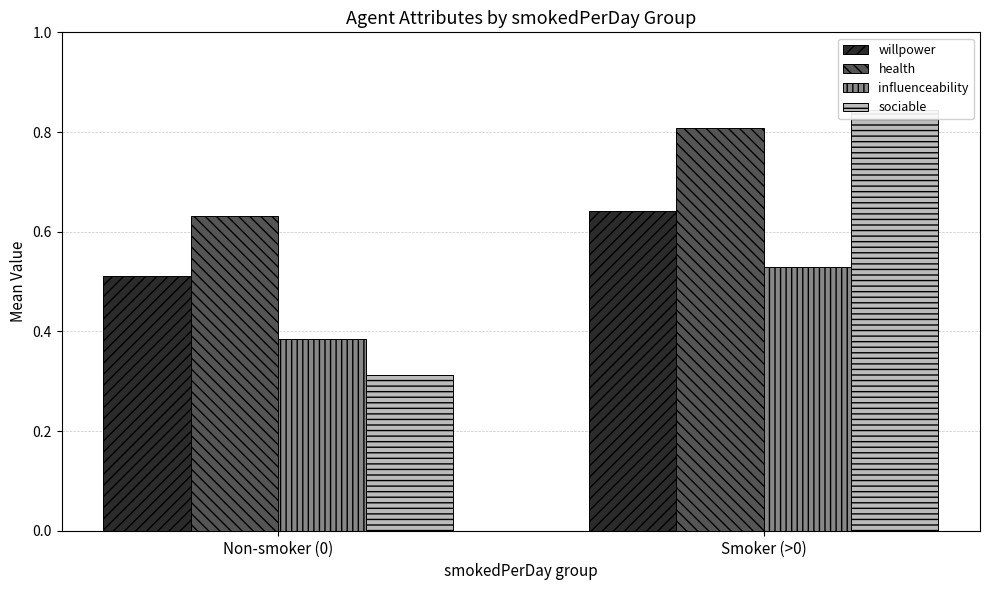

At how many categories does at least one series exceed 0?

2